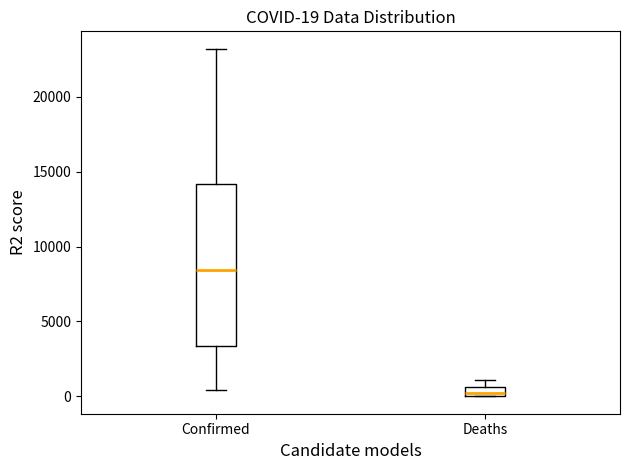

Comparing the boxes themselves (not the whiskers), which one is the tallest?

Confirmed